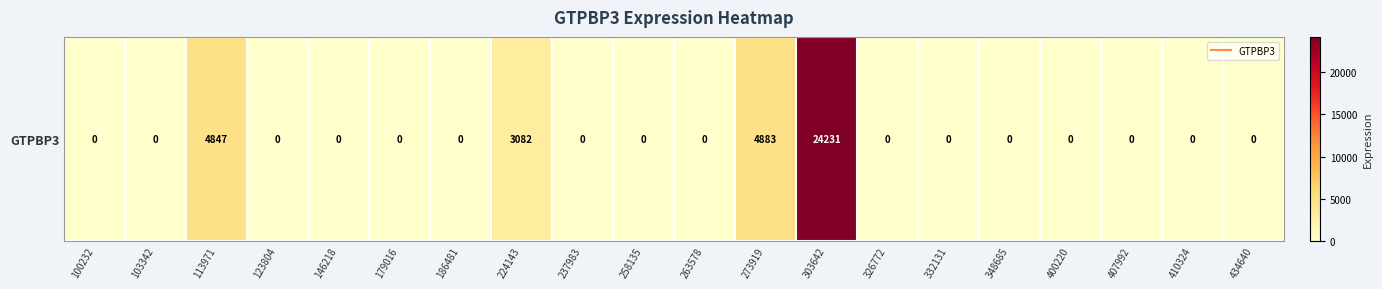

How many series are shown in this chart?

1